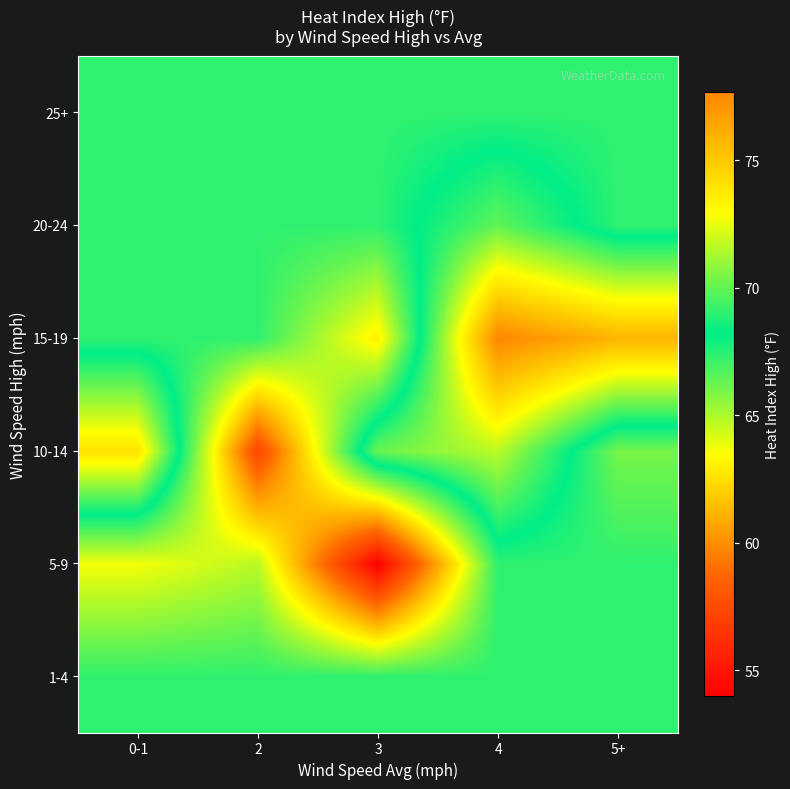

Rank the series by their maximum value, from highest to lowest.

15-19, 10-14, 20-24, 1-4, 5-9, 25+